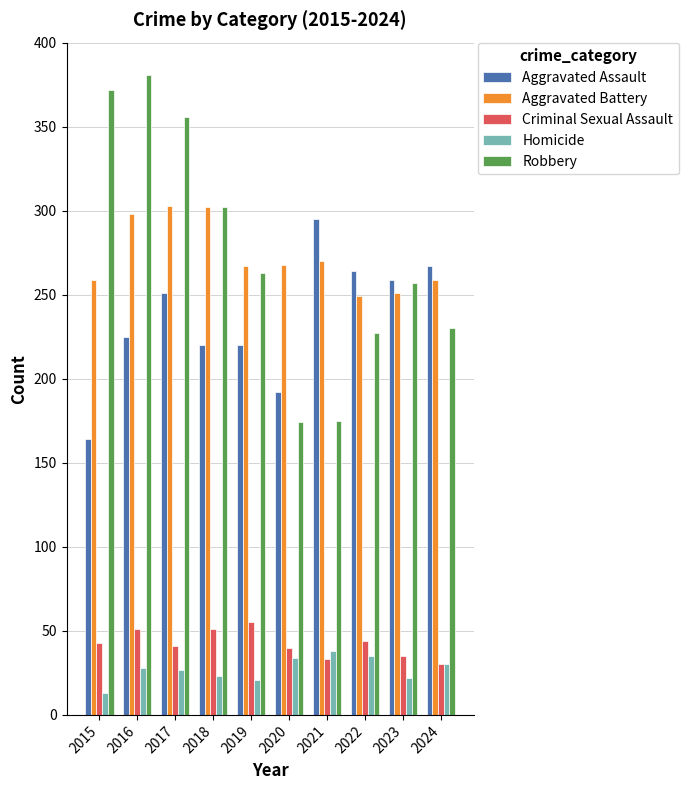

Which category has the highest value across all series?

2016